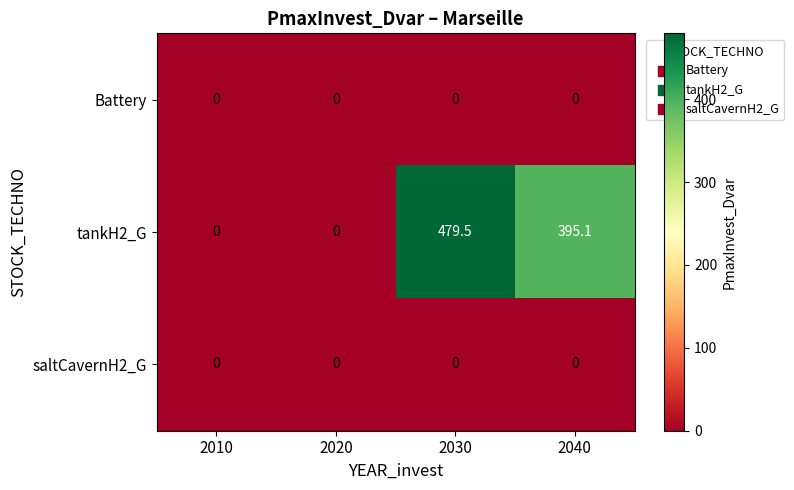

The value of tankH2_G at 2010 is 0.0. True or false?

True